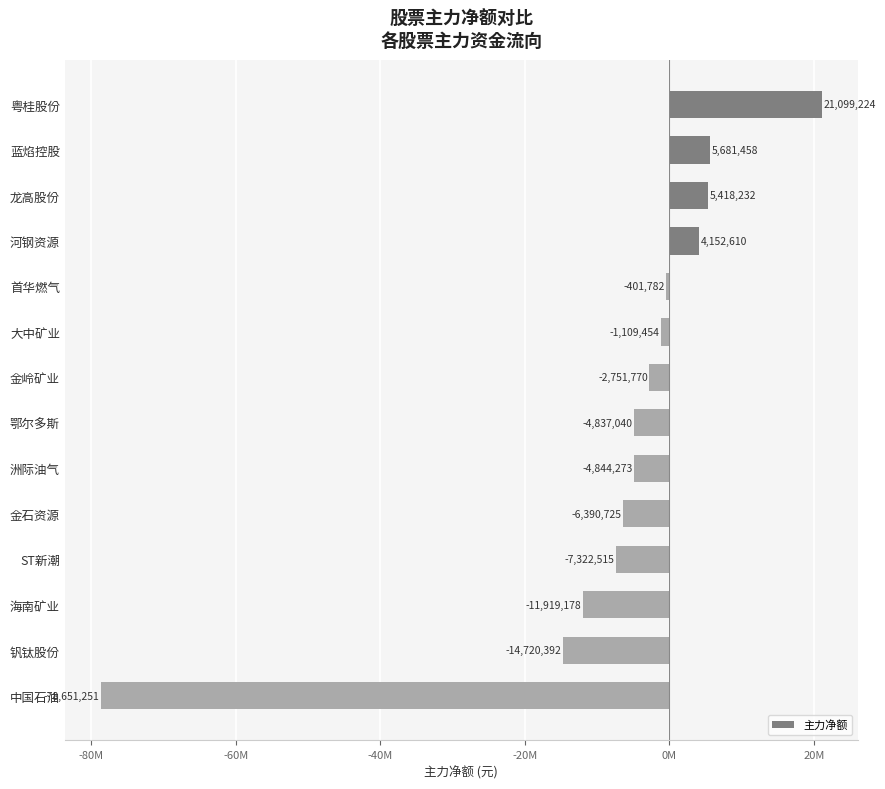

Are the bars horizontal?

Yes